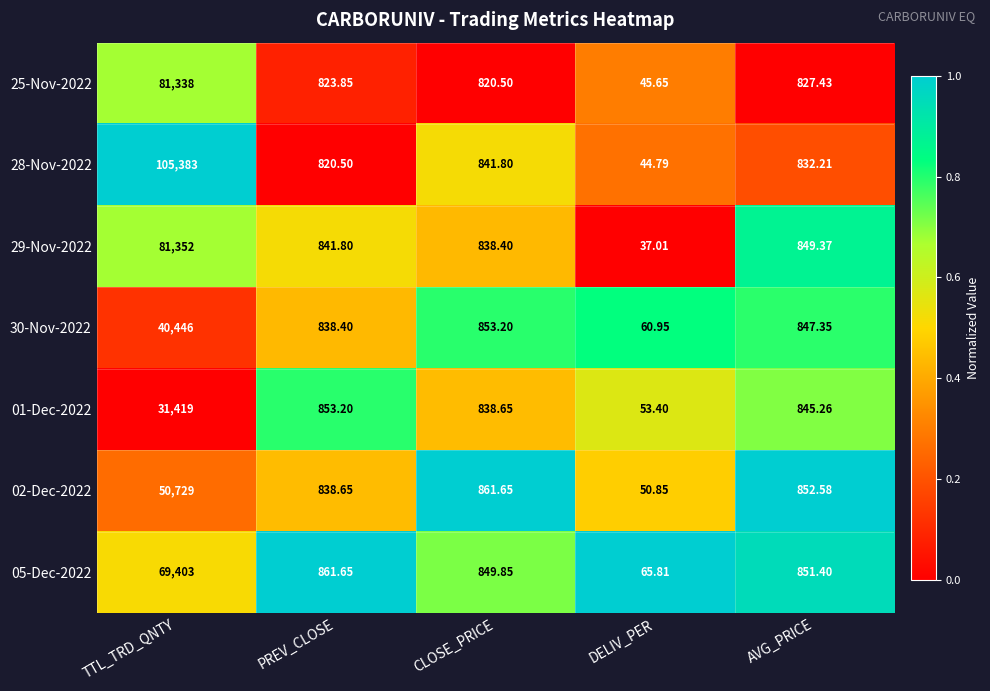

Is the value of 01-Dec-2022 at DELIV_PER greater than the value of 29-Nov-2022 at CLOSE_PRICE?

No